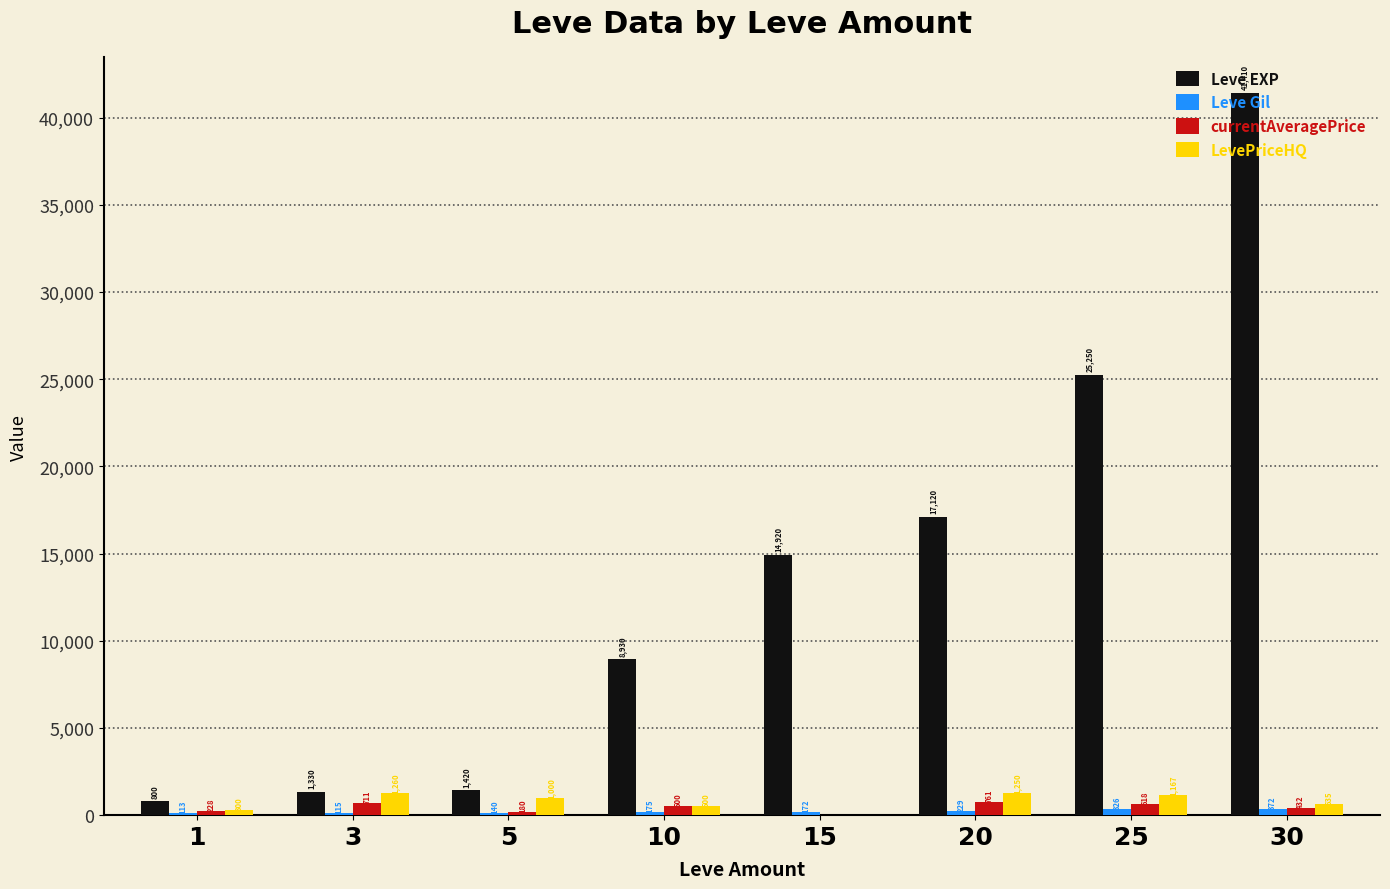

At which label does LevePriceHQ first exceed 1000?

3